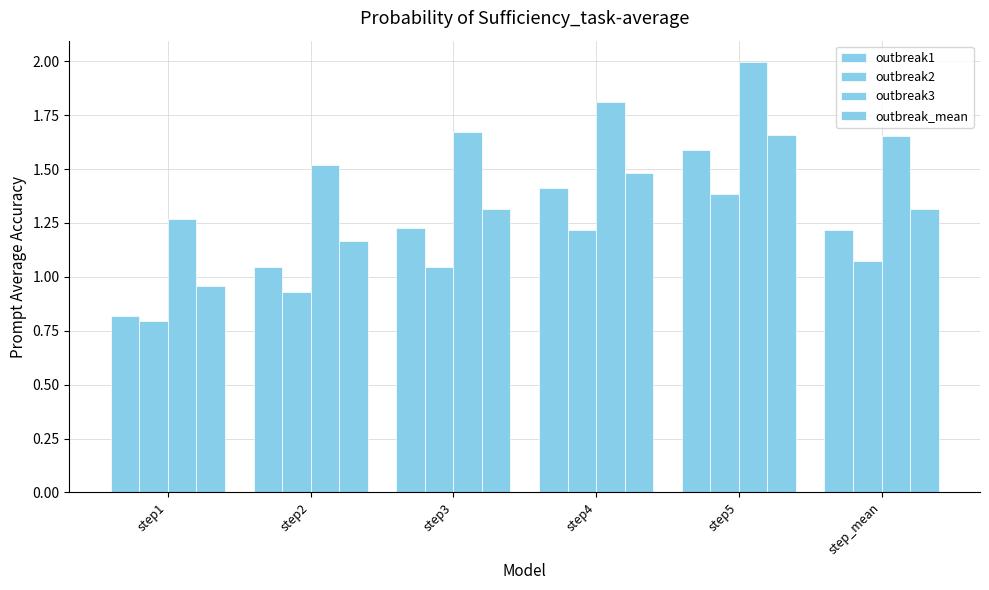

Is it true that outbreak2 equals 0.7 at step_mean?

False